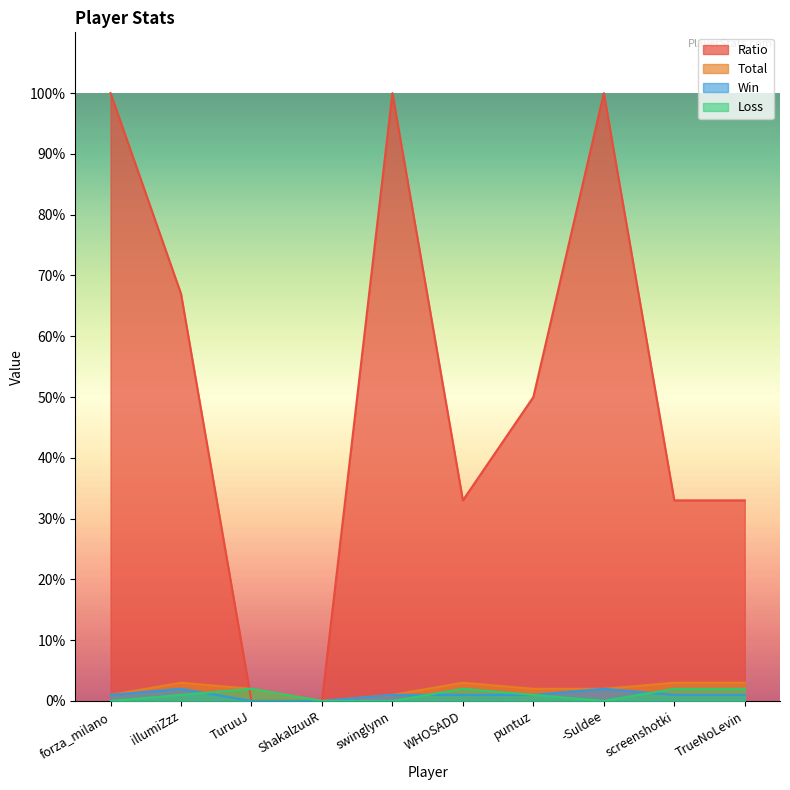

What is the value of the Loss point at the 3rd from the left?

2